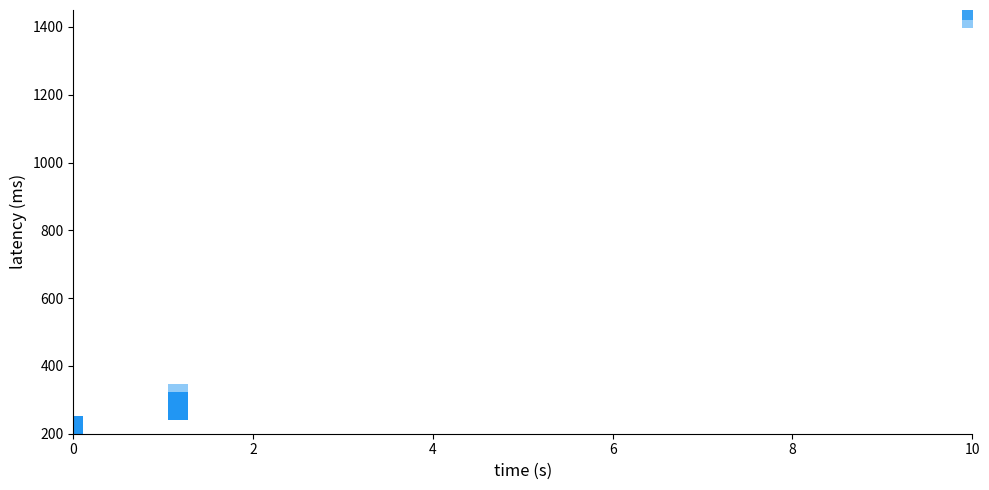

What Y value in the scatter plot is closest to 825?

317.9